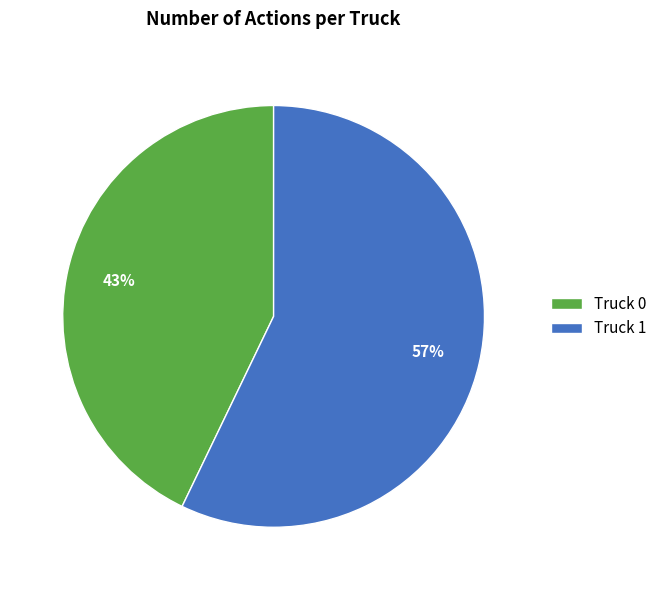

To the nearest percent, what portion does Truck 0 represent?

43%